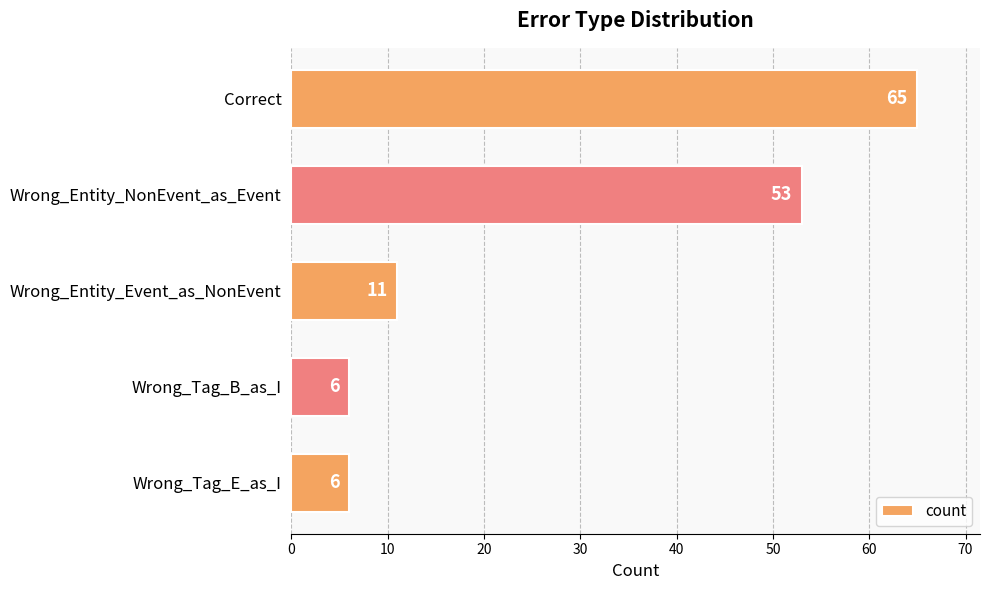

How many bars are there in total?

5